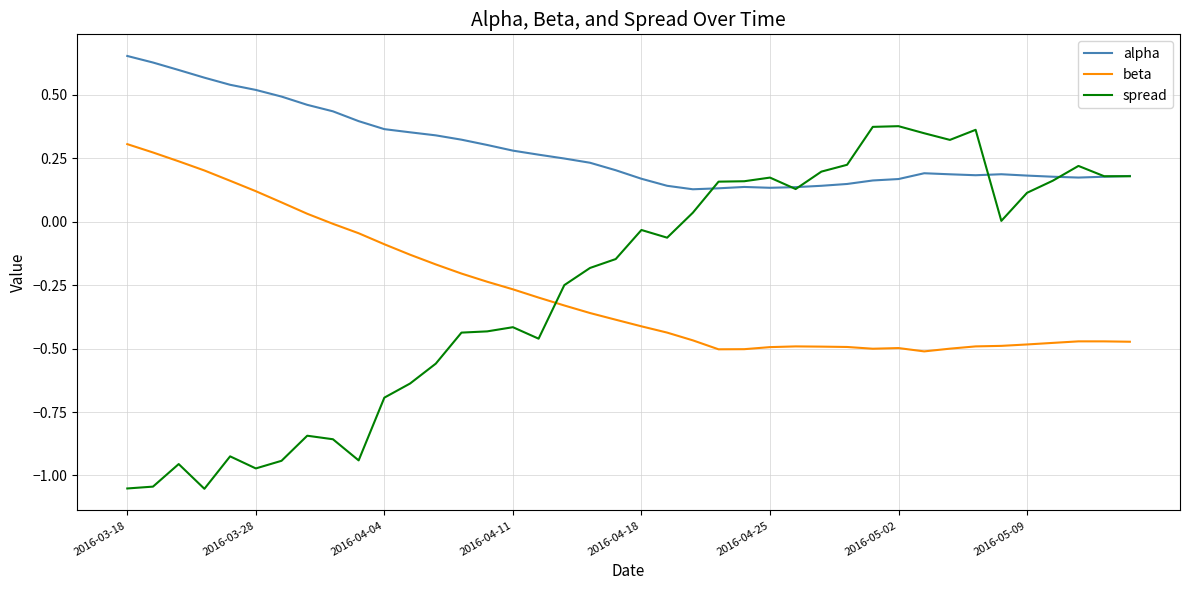

True or false: beta and spread cross at least once.

True